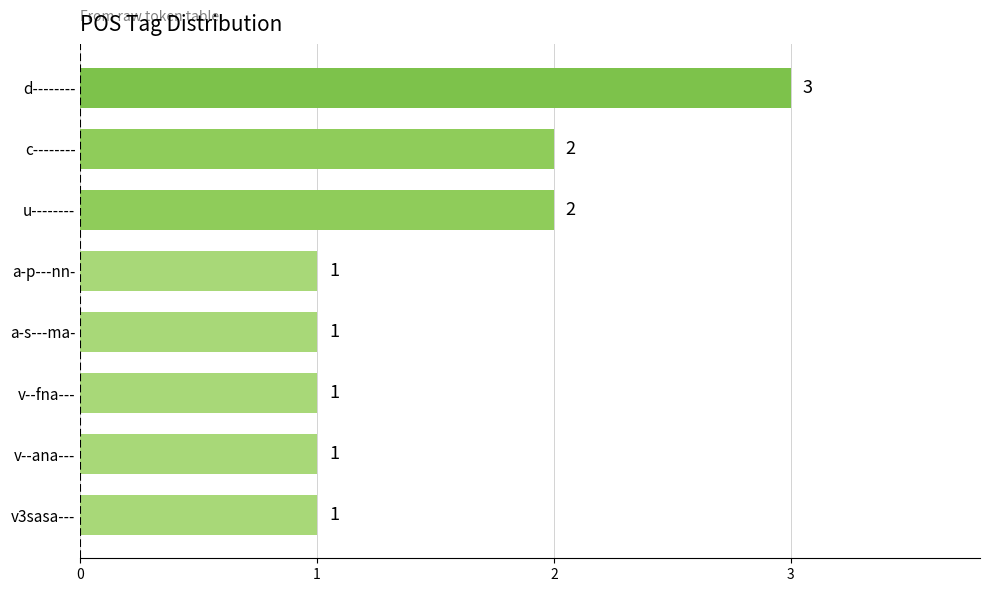

Reading bottom to top, what are all the values shown in this chart?

1	1	1	1	1	2	2	3